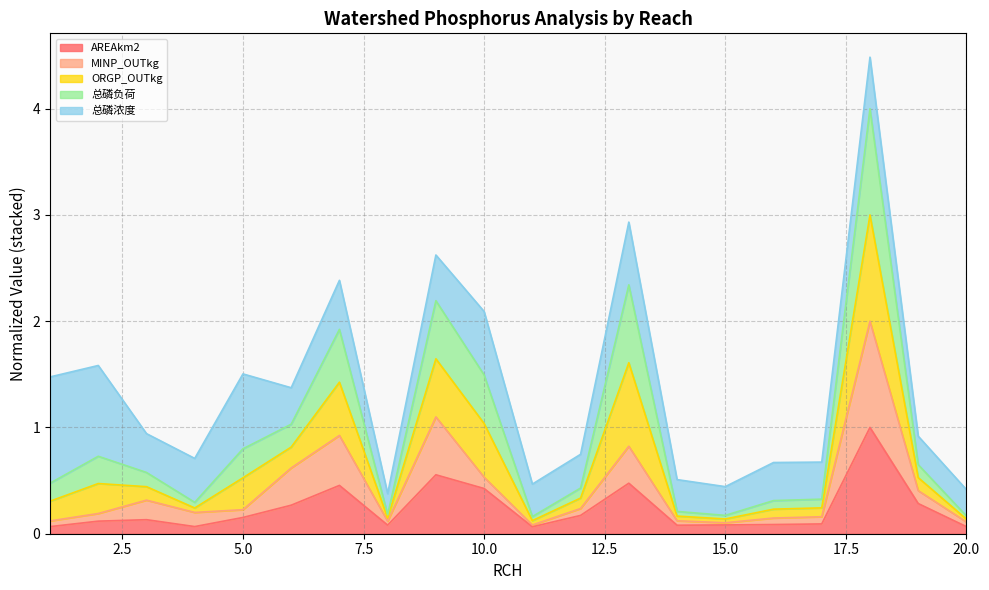

What are all the series names shown in the legend?

AREAkm2, MINP_OUTkg, ORGP_OUTkg, 总磷负荷, 总磷浓度